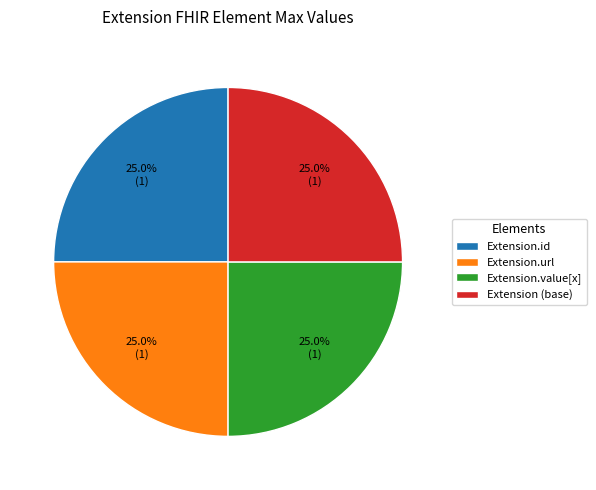

Is Extension (base) the majority of the pie?

No